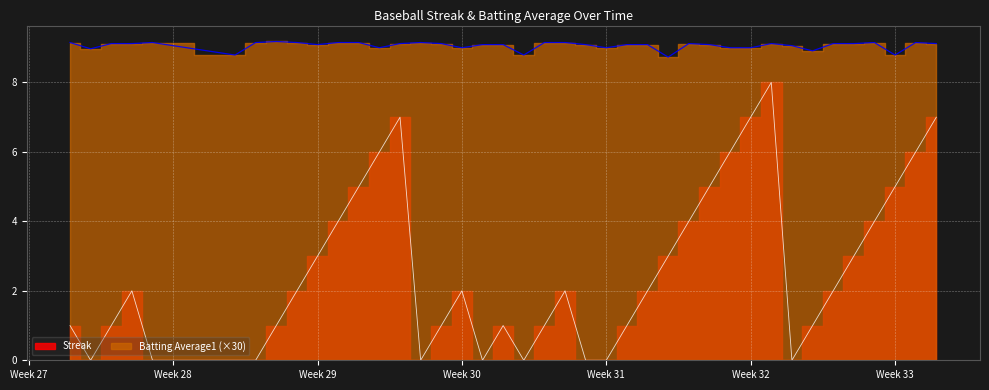

The value of Batting Average1 at 2010-08-15 is 13.7. True or false?

False